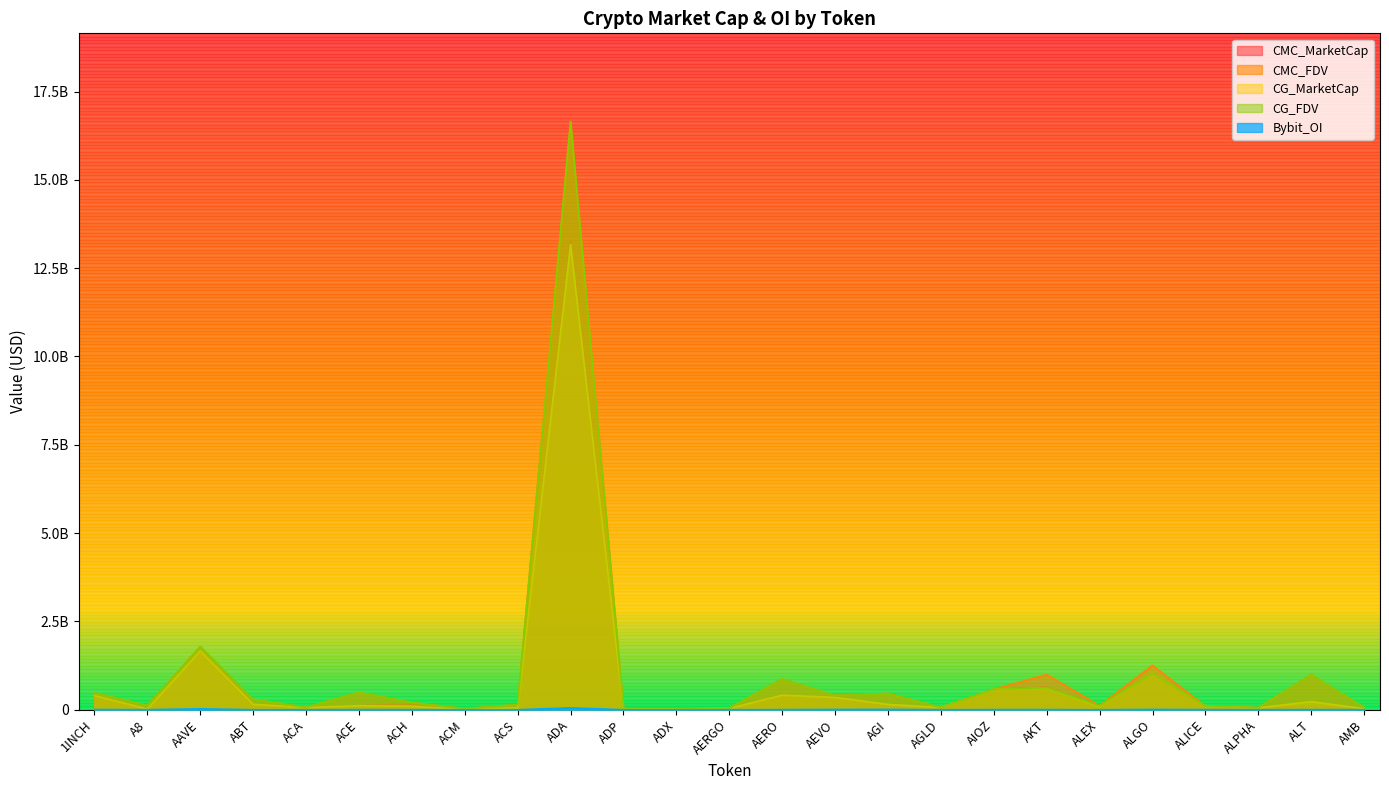

True or false: Bybit_OI and CG_MarketCap intersect in this chart.

False